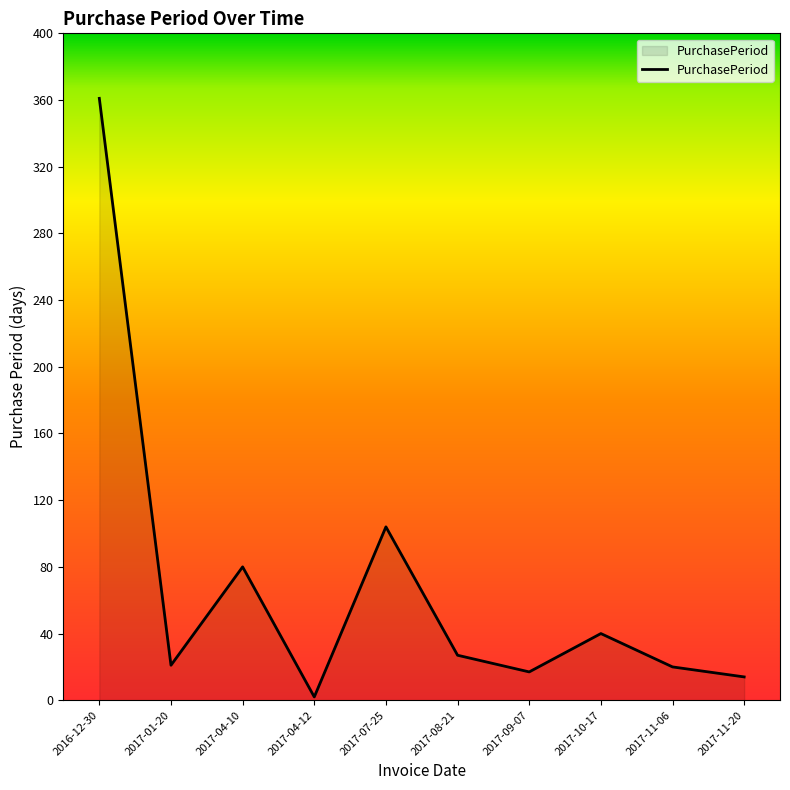

Count the number of data series in this chart.

1